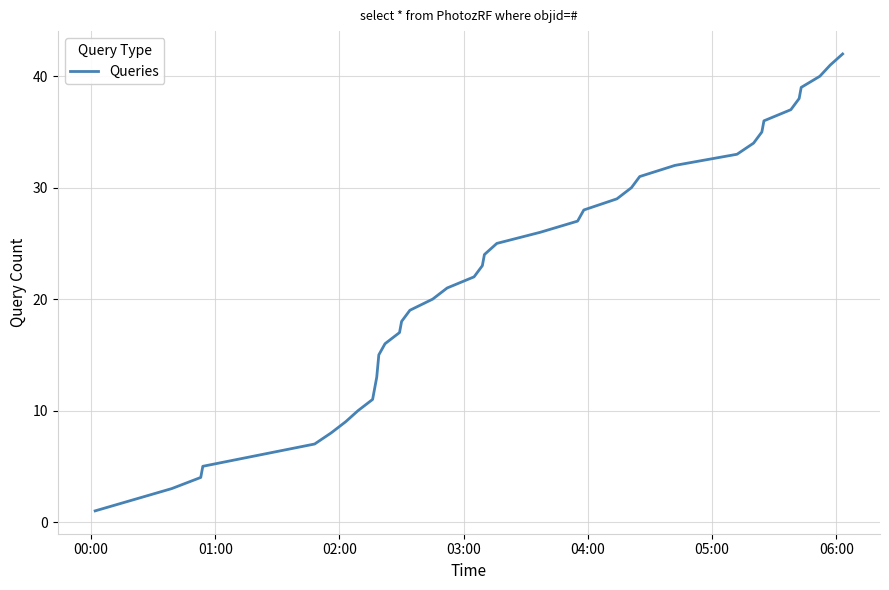

Does the chart have visible grid lines?

Yes